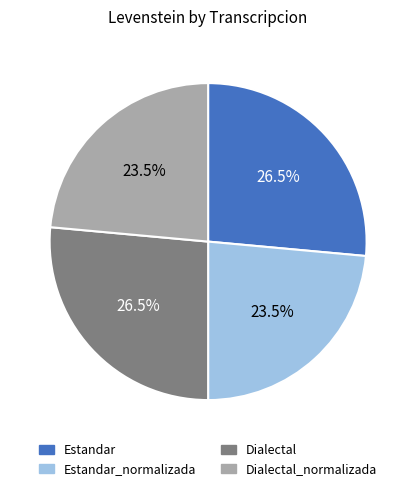

Is the sum of Estandar_normalizada and Dialectal_normalizada greater than half?

No